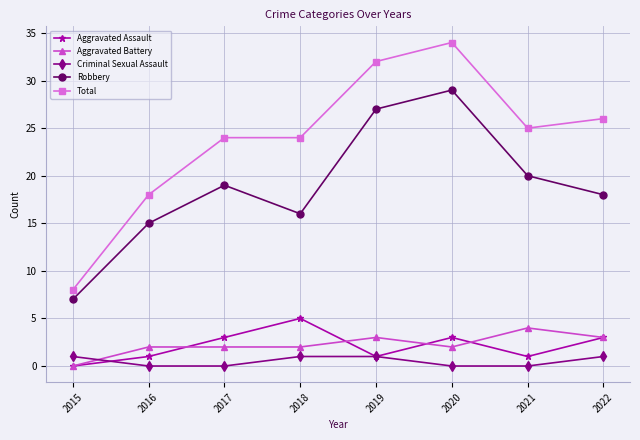

True or false: Robbery and Aggravated Assault intersect in this chart.

False